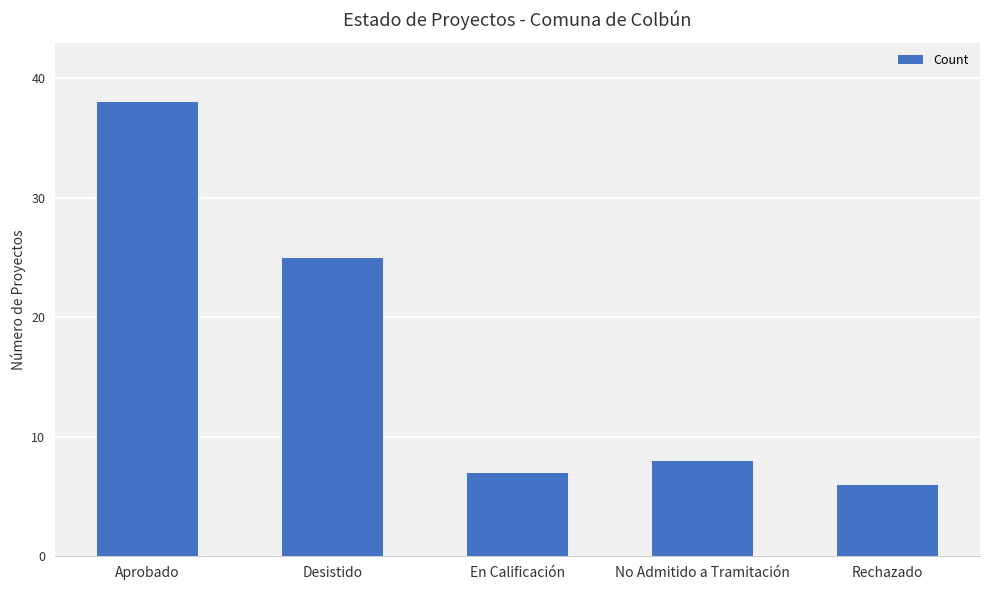

Reading left to right, transcribe all the data shown in this chart.

38	25	7	8	6